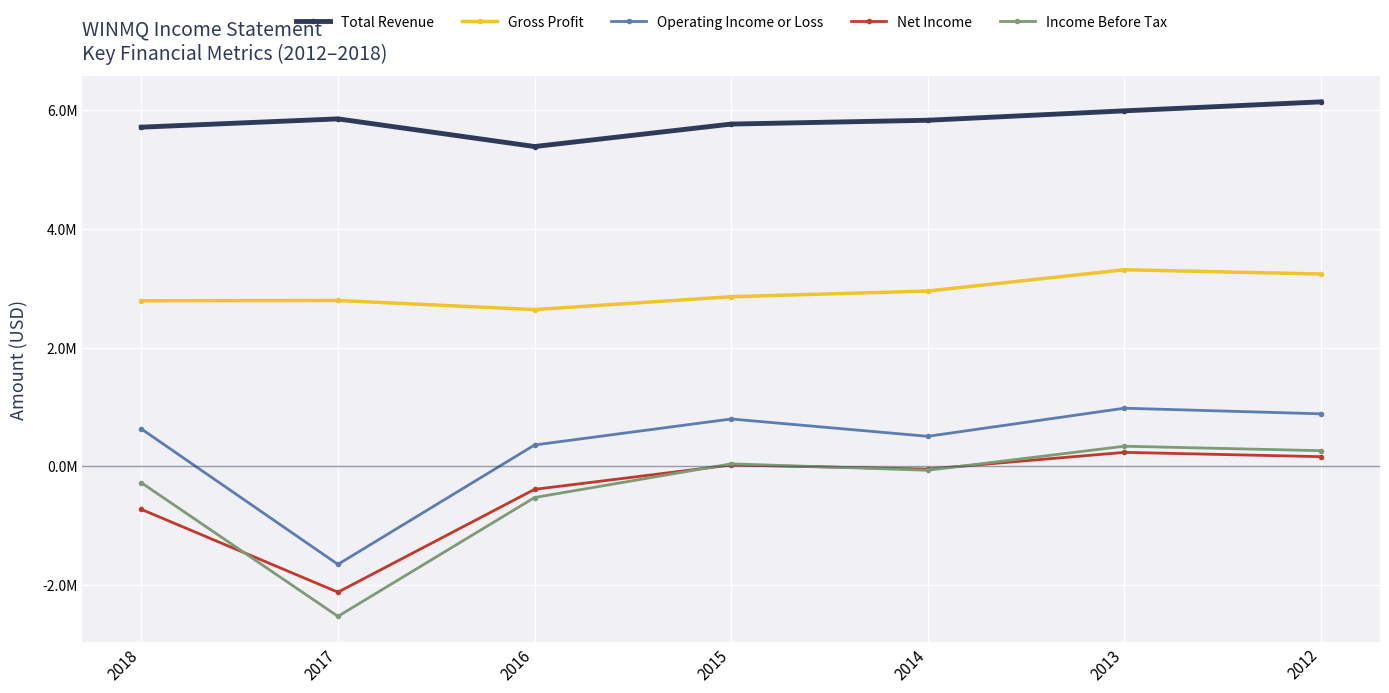

True or false: Net Income and Operating Income or Loss intersect in this chart.

False